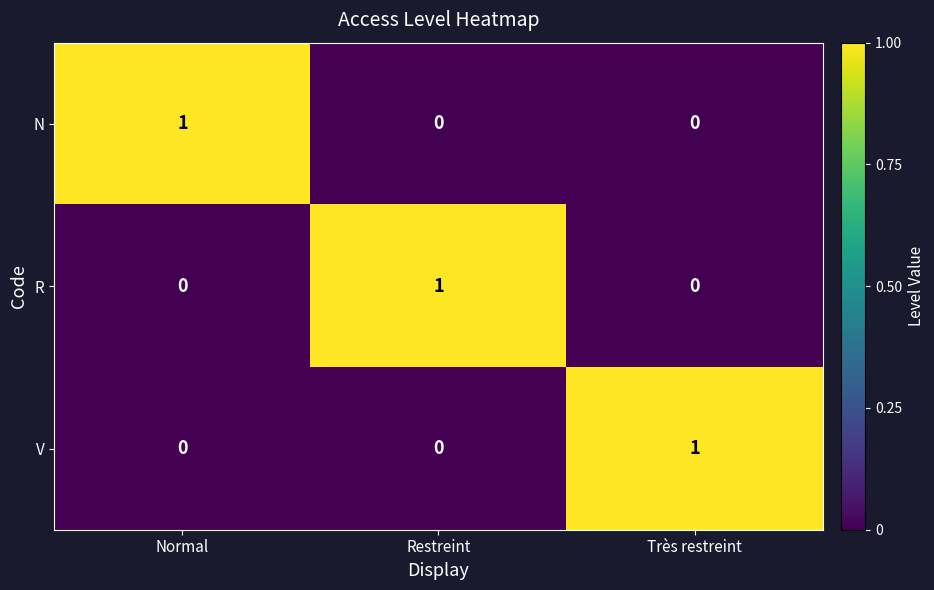

At how many categories does at least one series exceed 0?

3